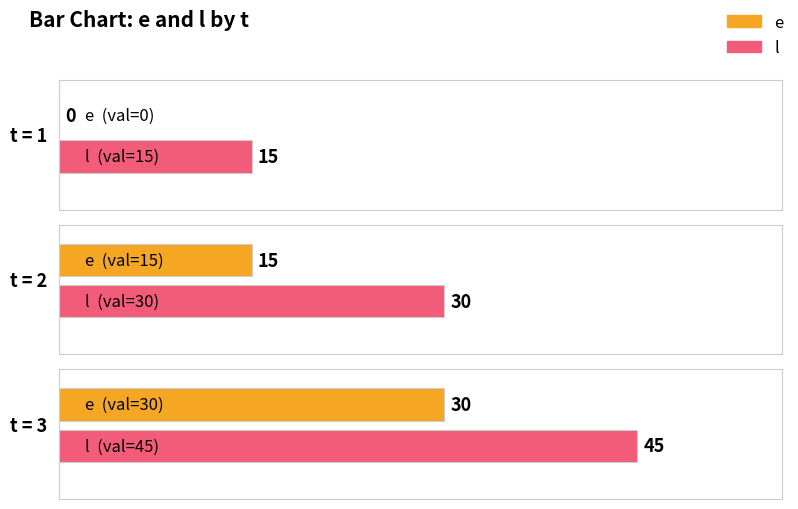

How many positive values does the e series have?

2